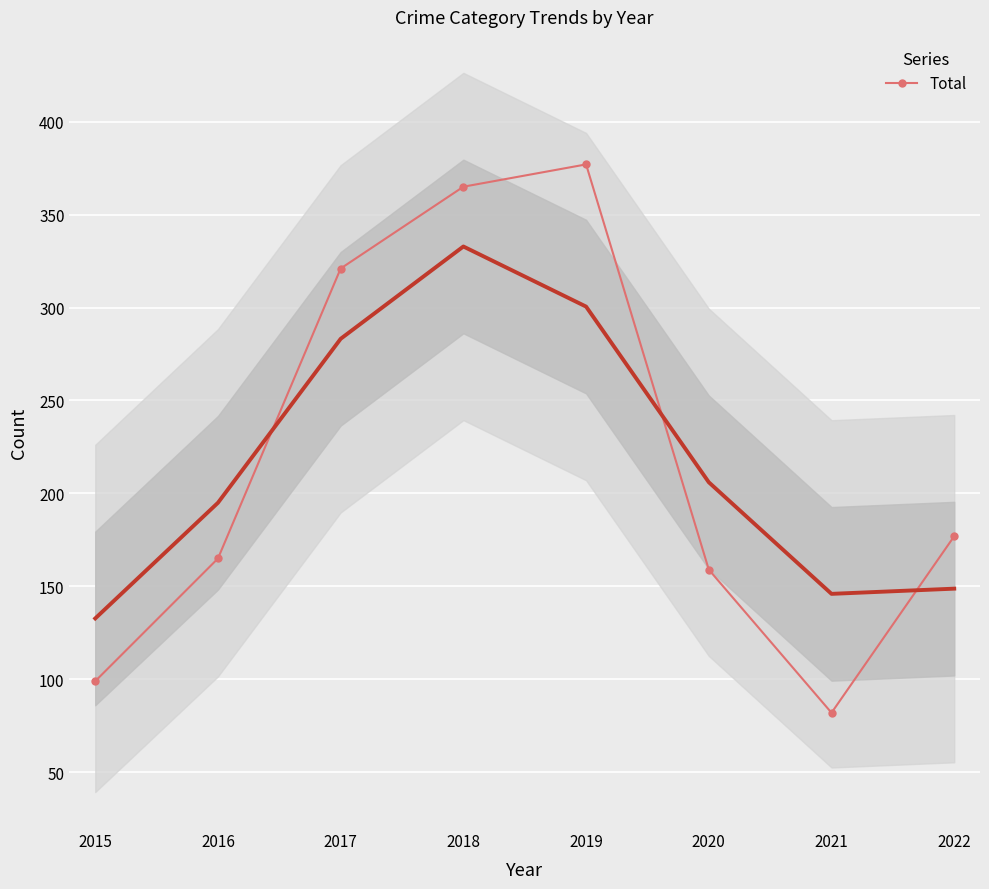

List the labels in order of value, largest first.

2019, 2018, 2017, 2022, 2016, 2020, 2015, 2021